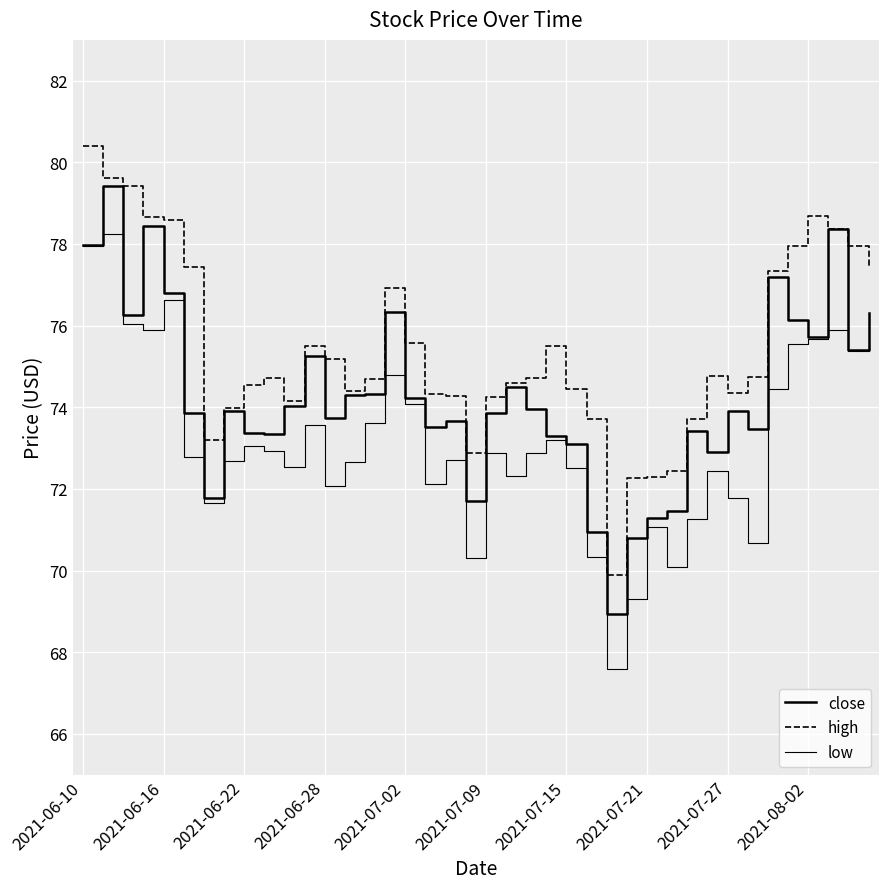

What is the sum of all high values?

3017.9